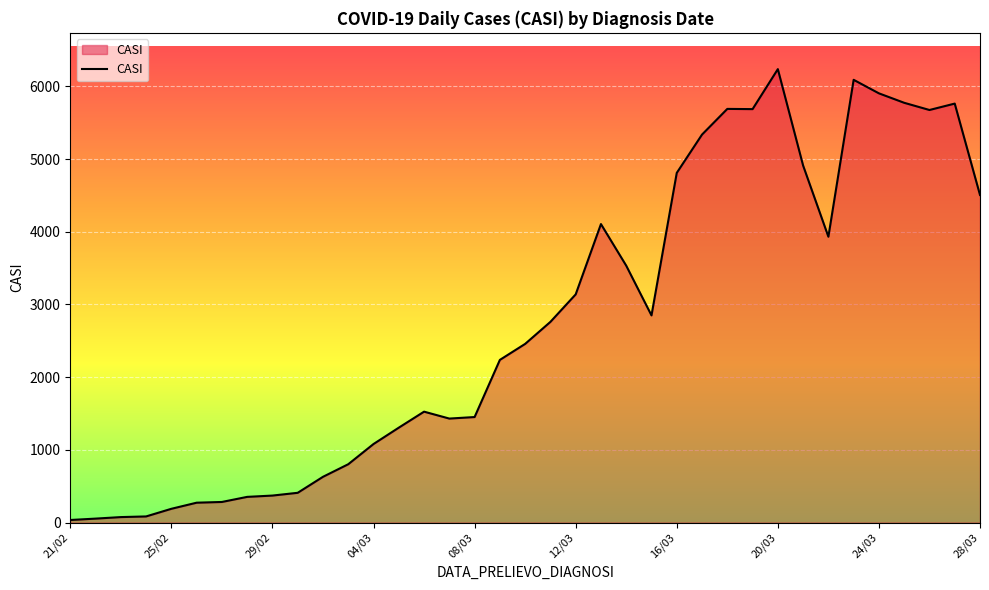

What is the difference between the maximum and minimum values?

6201